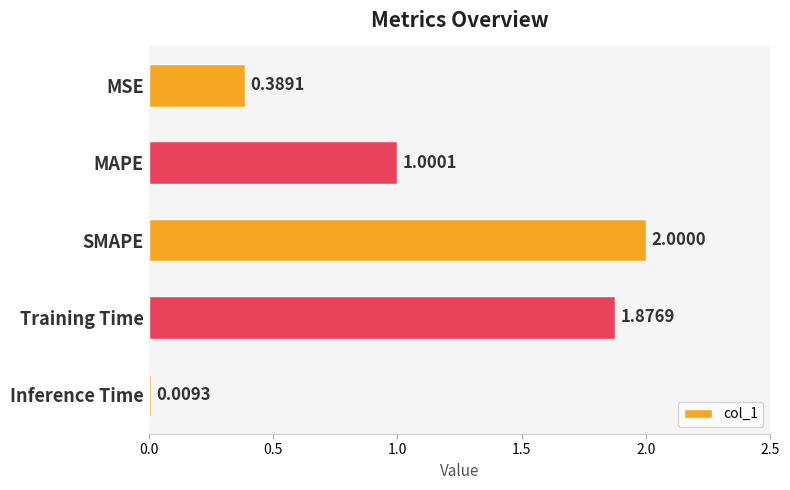

List the labels in order of value, smallest first.

Inference Time, MSE, MAPE, Training Time, SMAPE